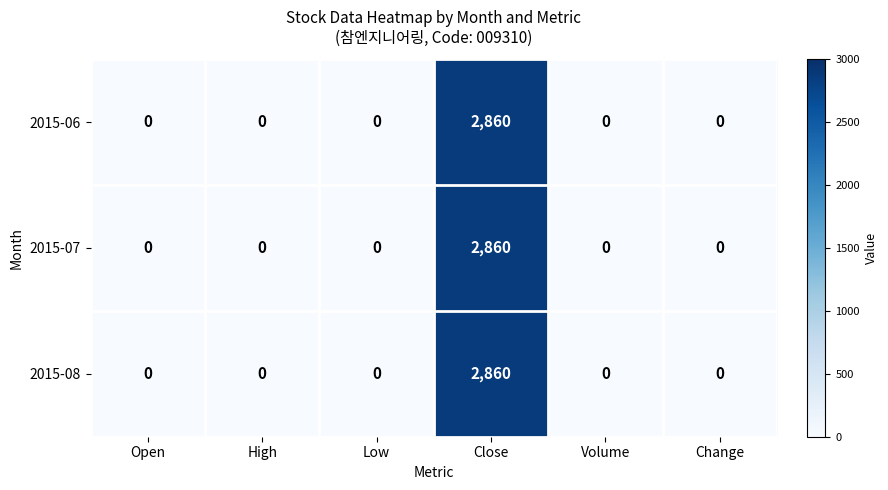

Reading left to right, list all the values displayed in this chart.

2015-06: Open=0	High=0	Low=0	Close=2860	Volume=0	Change=0
2015-07: Open=0	High=0	Low=0	Close=2860	Volume=0	Change=0
2015-08: Open=0	High=0	Low=0	Close=2860	Volume=0	Change=0